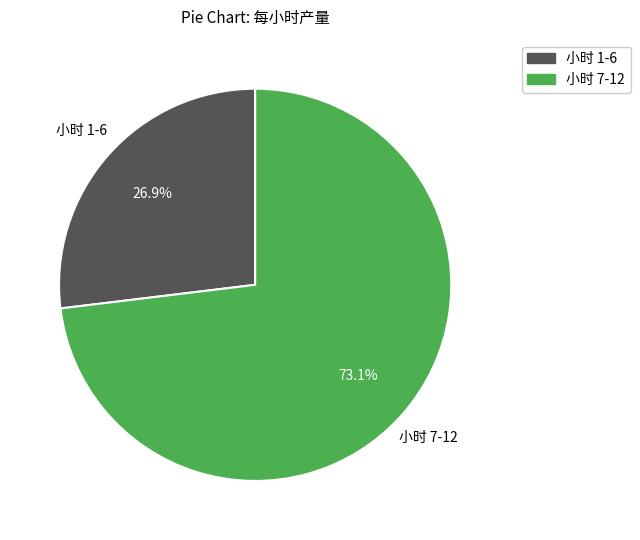

Does any single category account for the majority?

Yes